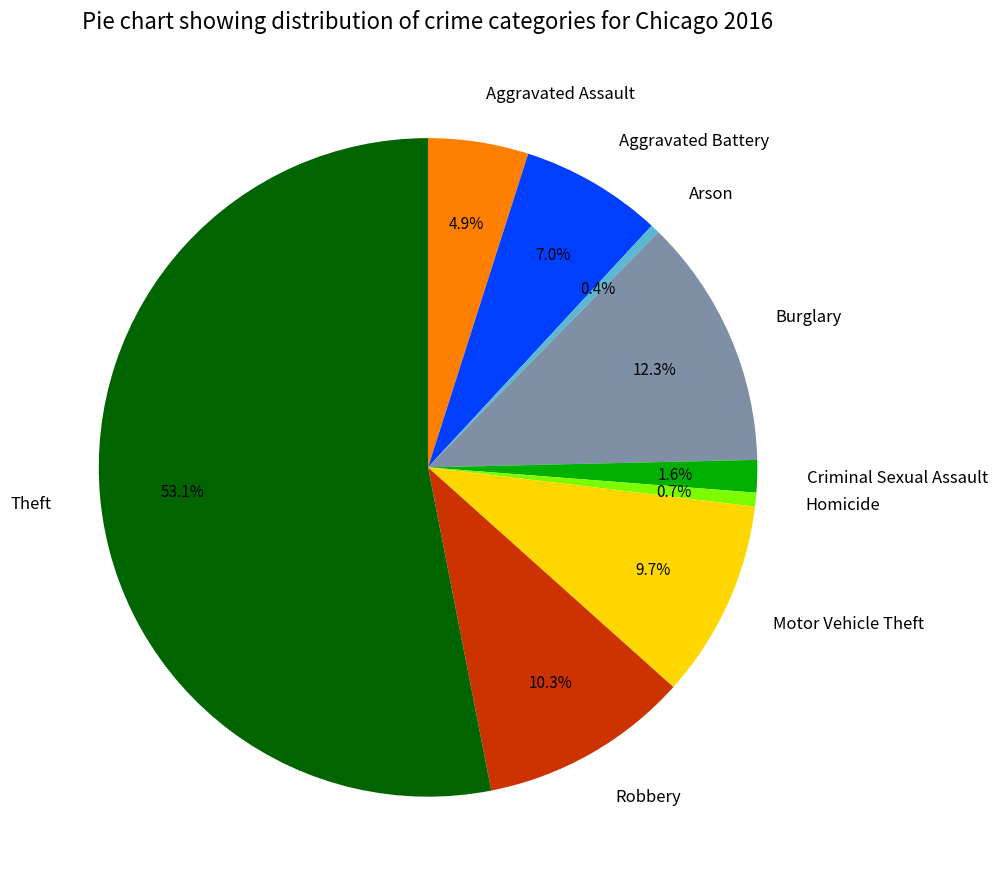

Count the number of slices in the pie.

9